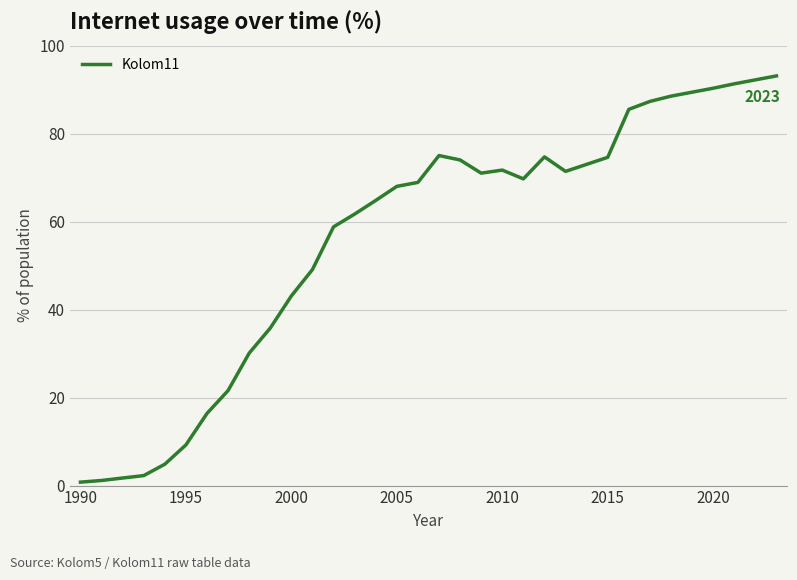

How many distinct data groups are displayed?

1